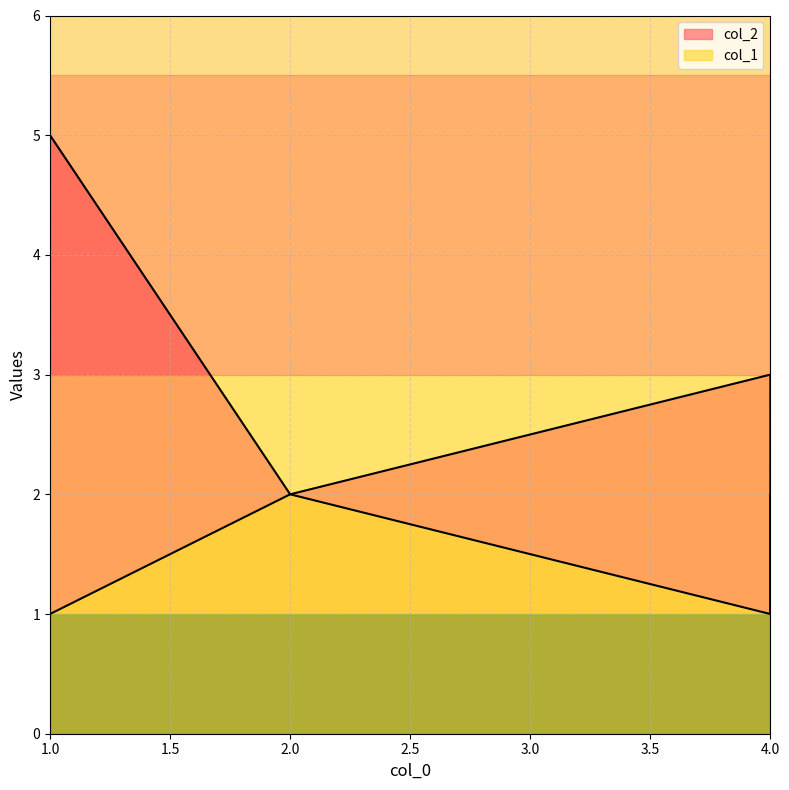

What is the difference between the maximum and minimum values in the col_2 series?

4